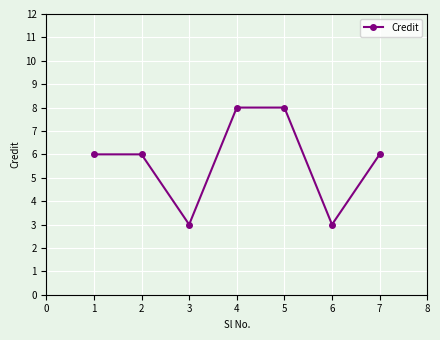

What is the maximum value shown in the chart?

8